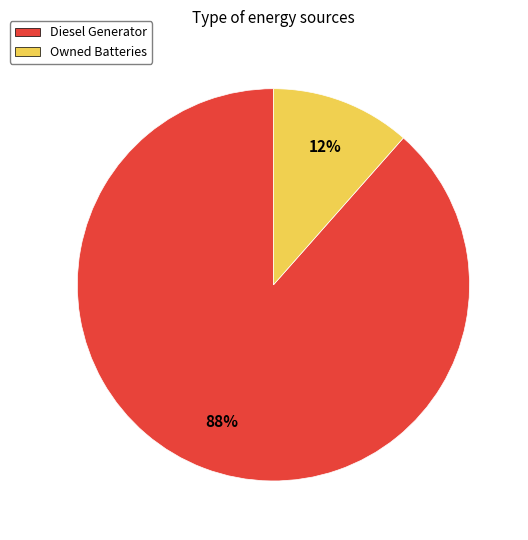

Is there a majority slice in this chart?

Yes